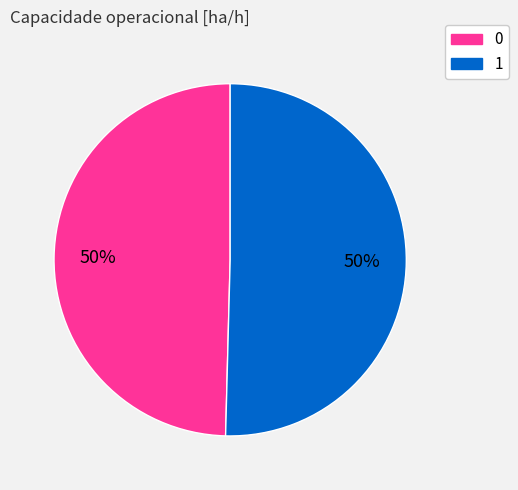

To the nearest percent, what is the combined percentage of 0 and 1?

100%